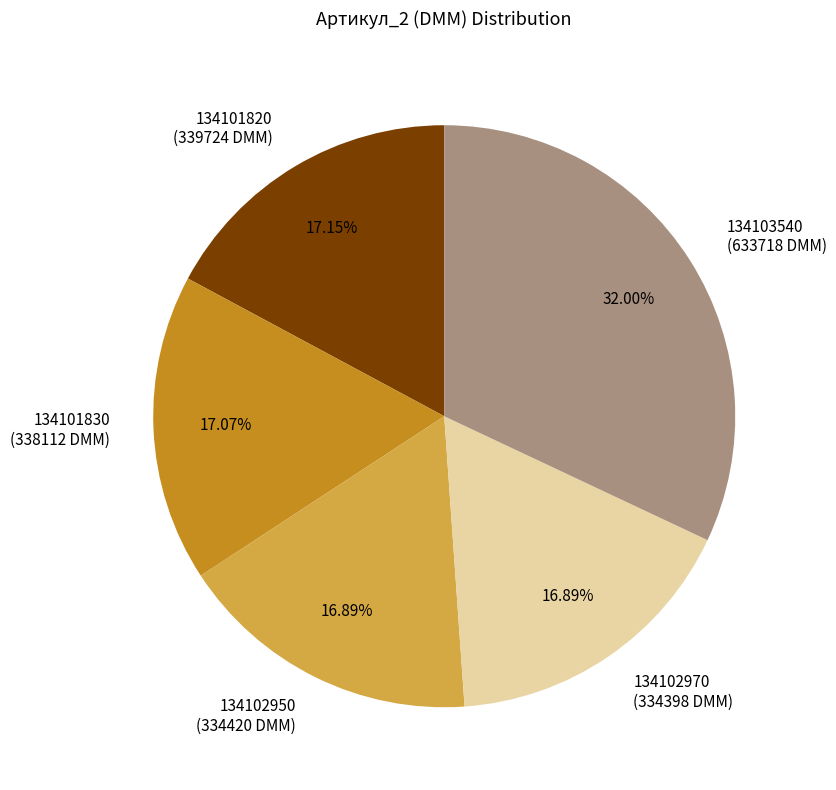

The 134101820 slice represents 17% of the pie. True or false?

True